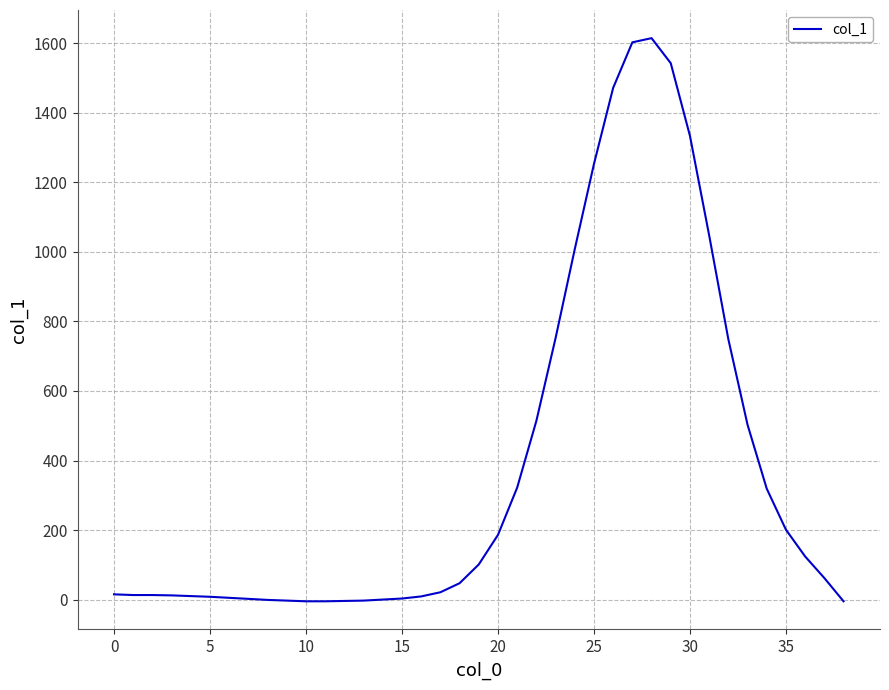

What is the maximum value shown in the chart?

1615